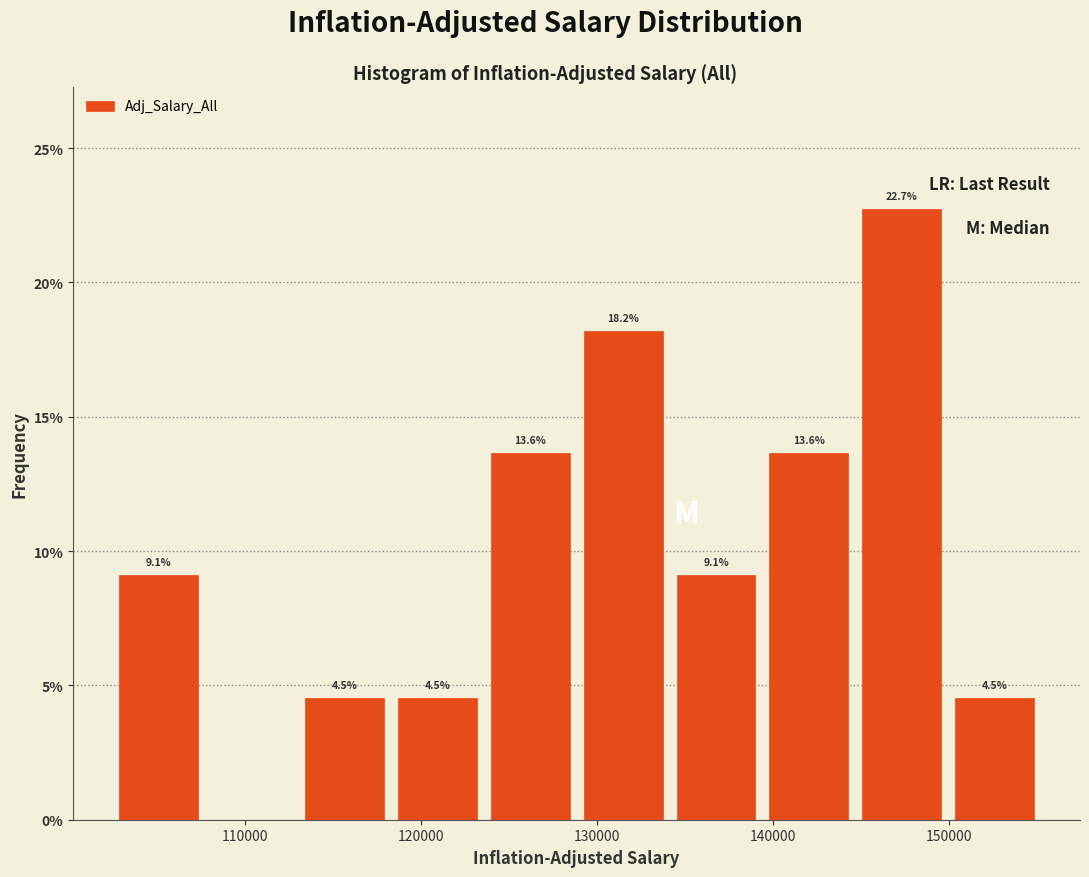

Which range on the x-axis has the tallest bar?

145000 to 150000